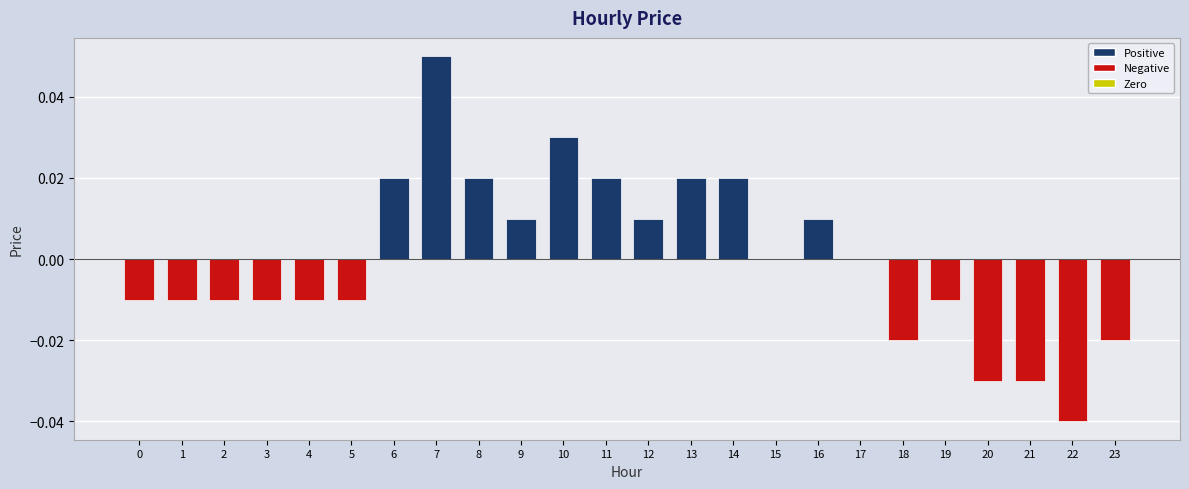

Which has a higher value, 8 or 2?

8